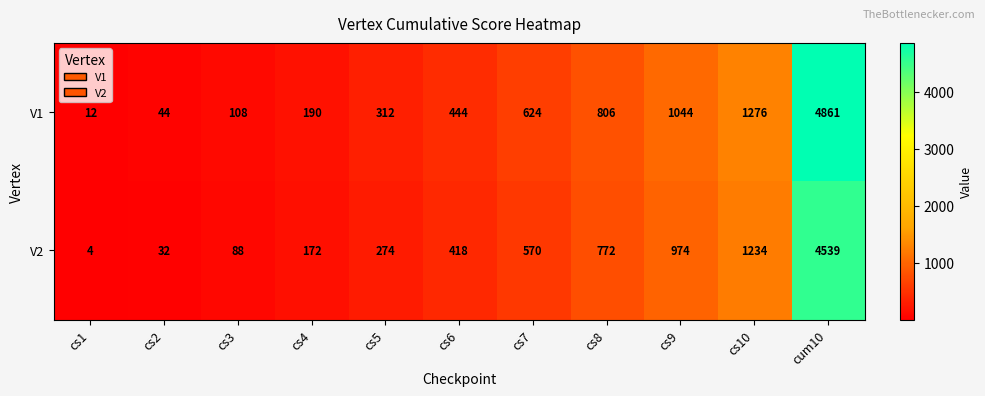

Which series changed the most between cs4 and cs8?

V1